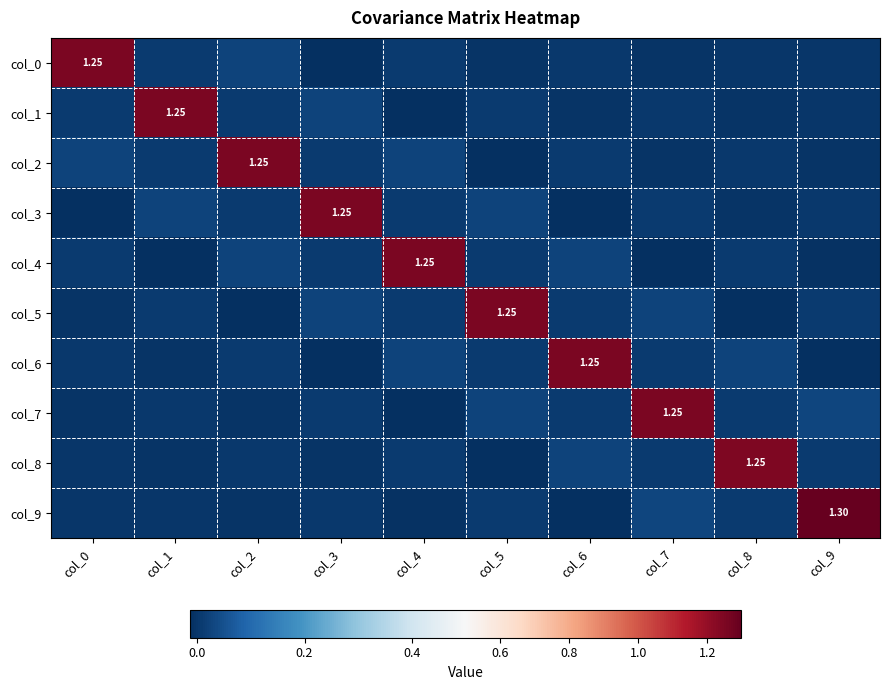

True or false: col_6 has a value of 0.0 at col_5.

False